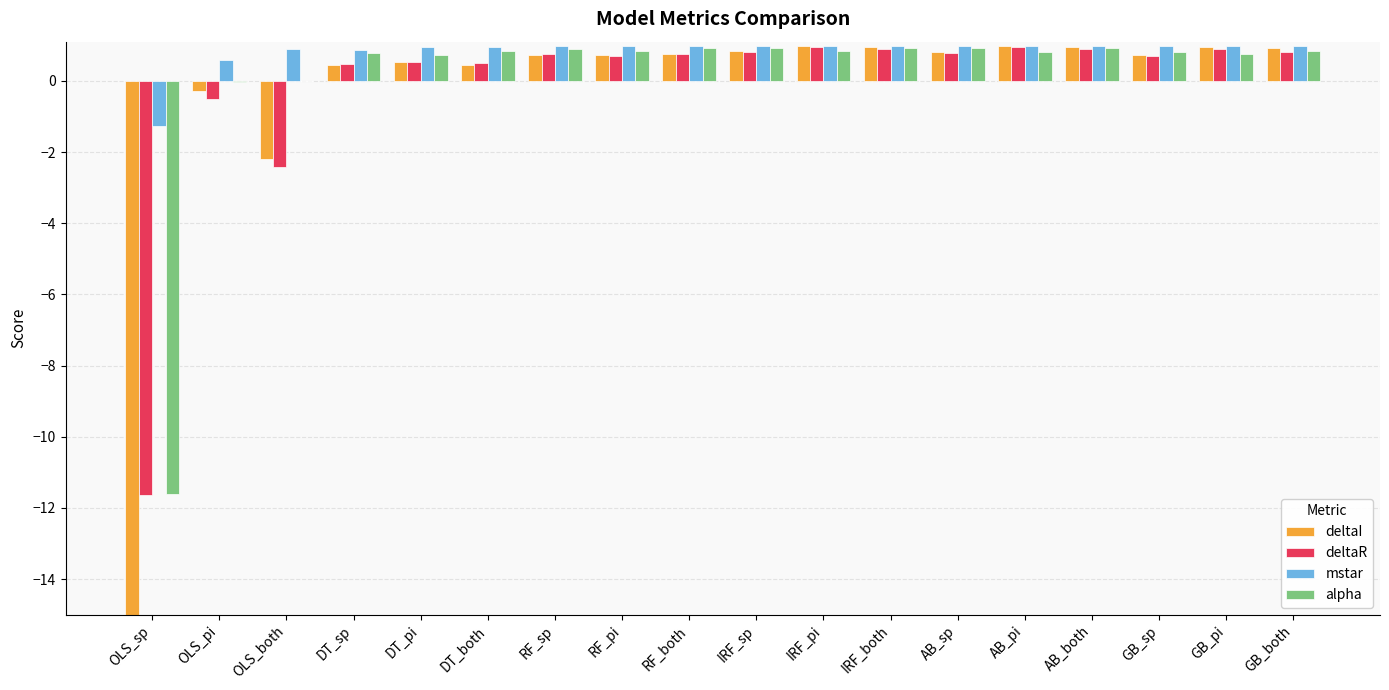

Are the bars horizontal?

No